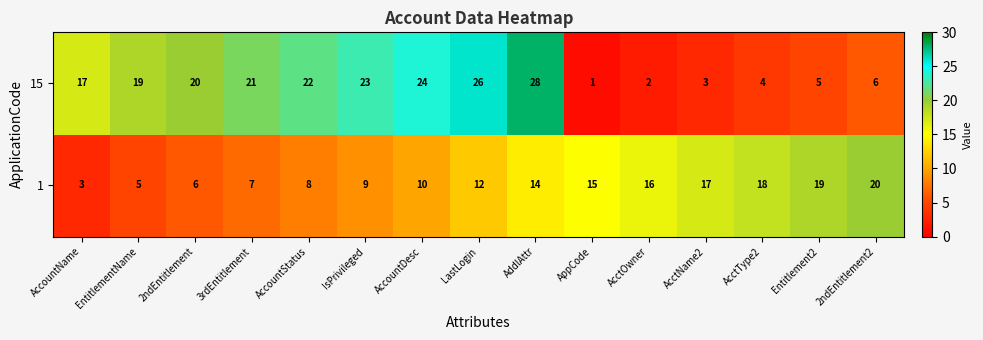

Reading right to left, what are all the values shown in this chart?

15: 6	5	4	3	2	1	28	26	24	23	22	21	20	19	17
1: 20	19	18	17	16	15	14	12	10	9	8	7	6	5	3